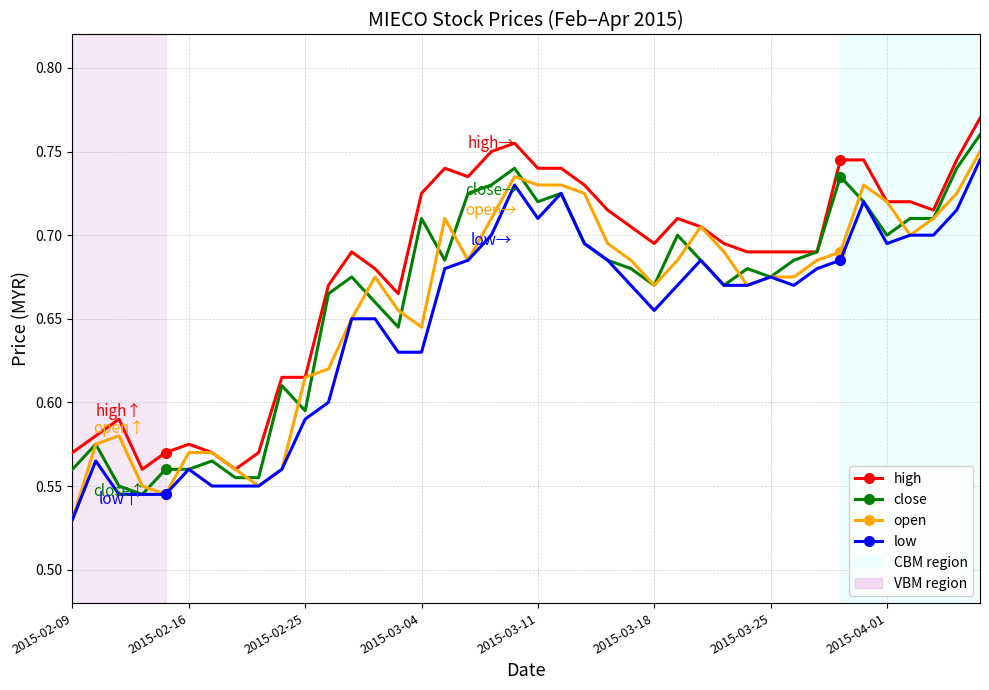

Which series has the largest total across all categories?

high